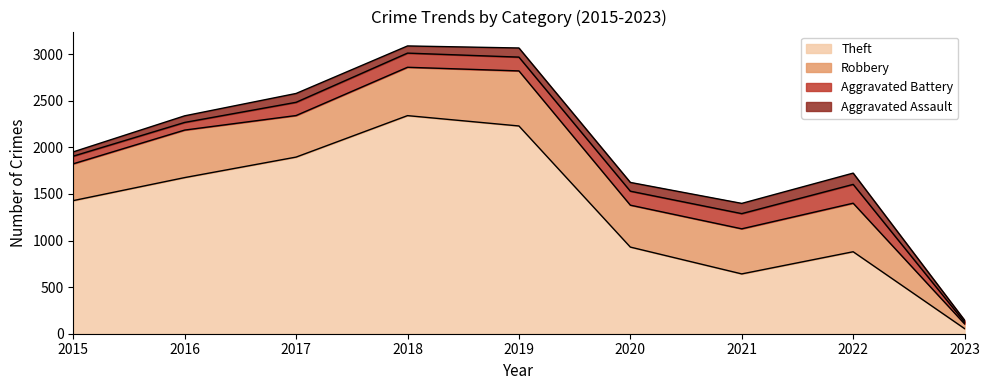

Rank the series at 2021 from lowest to highest value.

Aggravated Assault, Aggravated Battery, Robbery, Theft